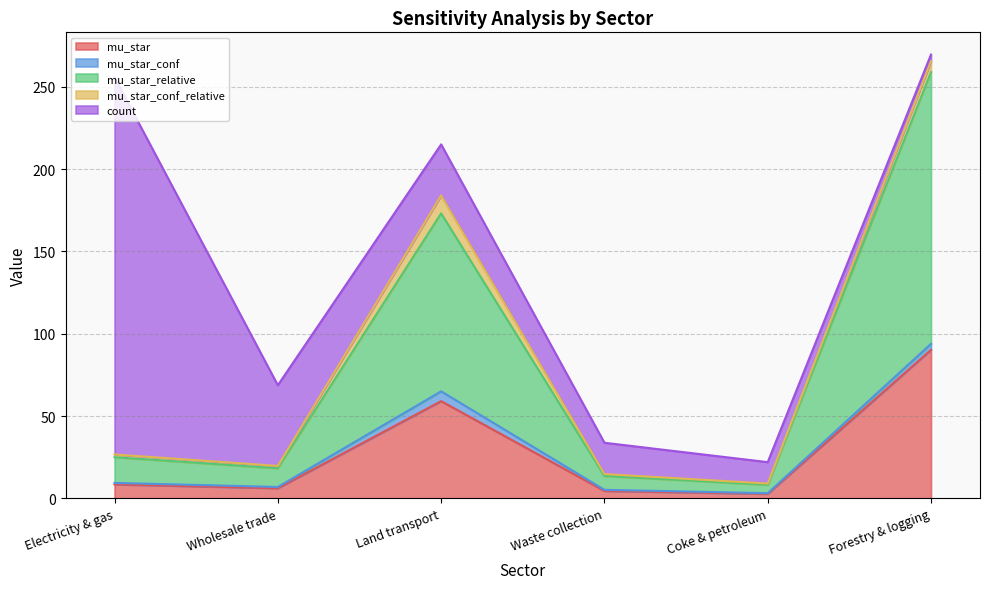

Does the chart display data point markers on the line(s)?

No